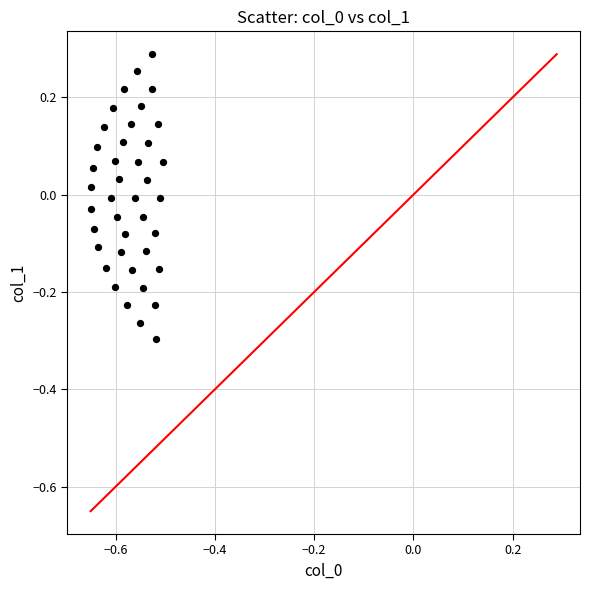

What is the range of Y values (max minus min)?

0.6